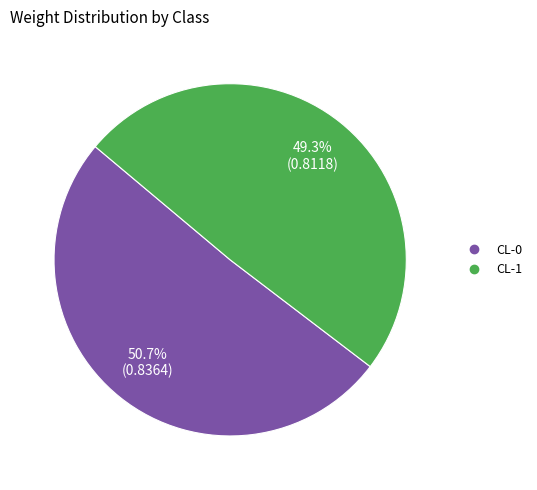

True or false: CL-0 accounts for 51% of the total.

True